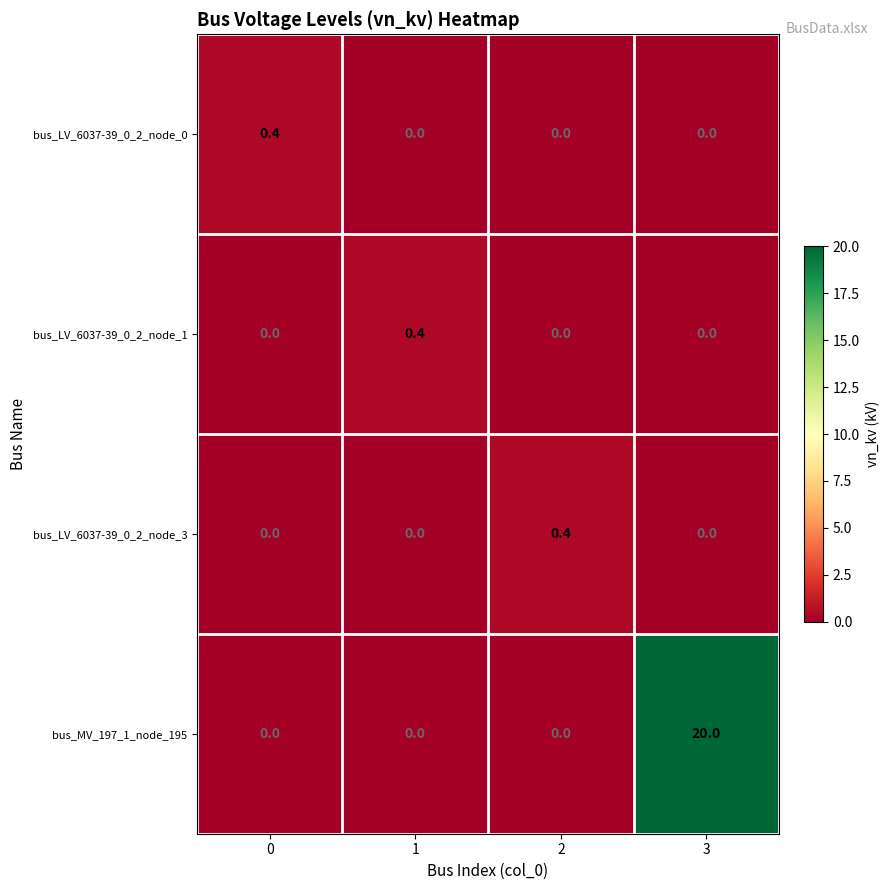

What is the difference between the maximum and minimum values in the bus_LV_6037-39_0_2_node_0 series?

0.4